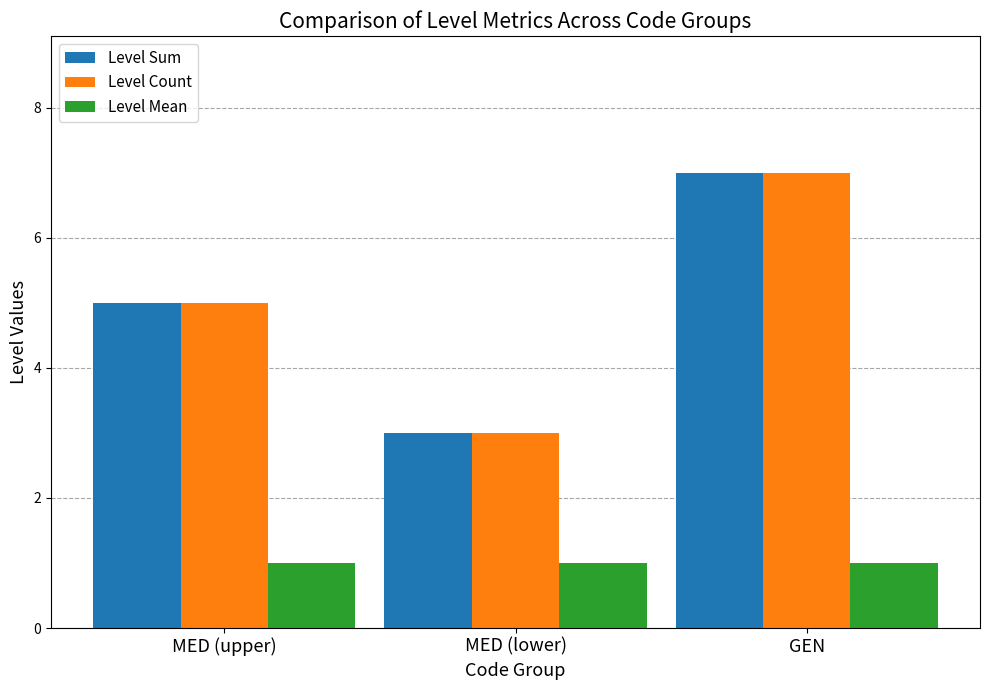

How many bars are there in total?

9